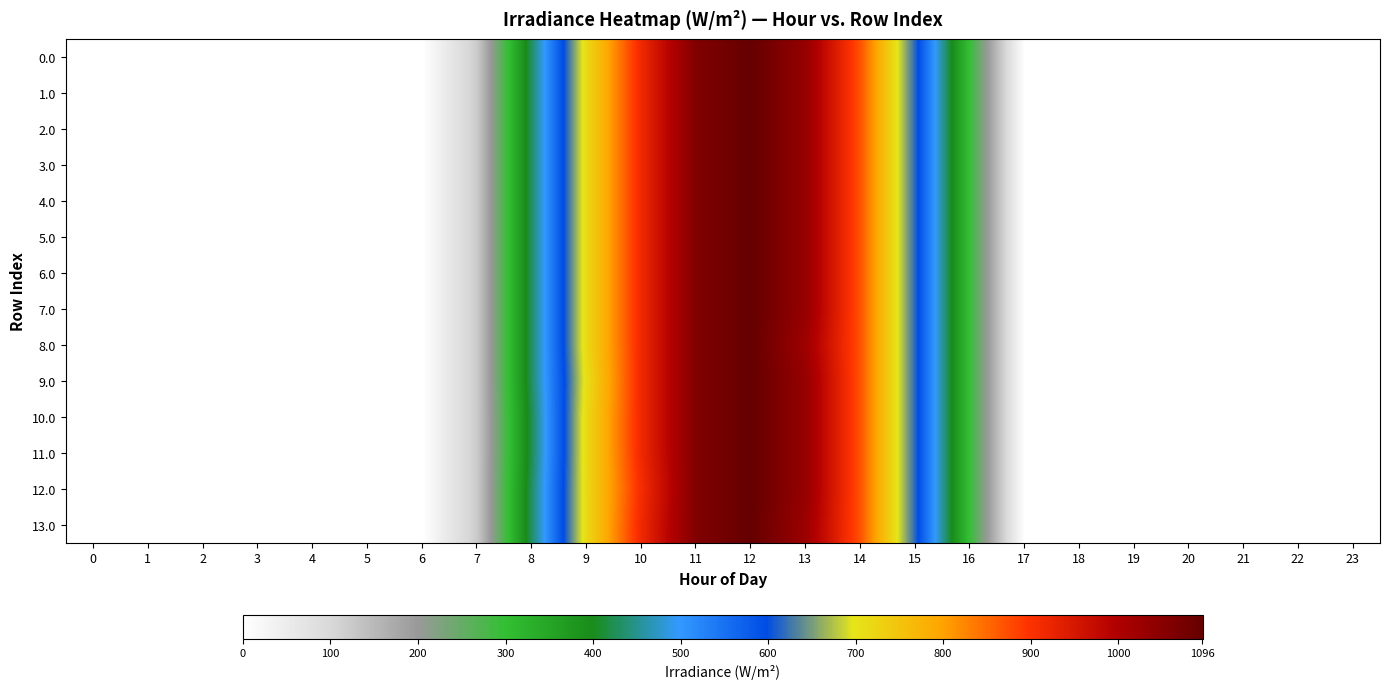

Reading right to left, extract all data points from this chart.

row_0: 0.0	0.0	0.0	0.0	0.0	0.0	0.0	294.5	615.9	870.6	1032.9	1096.7	1060.3	916.2	716.9	430.3	120.6	0.0	0.0	0.0	0.0	0.0	0.0	0.0
row_1: 0.0	0.0	0.0	0.0	0.0	0.0	0.0	294.5	615.9	870.6	1032.9	1096.7	1060.3	916.2	716.9	430.3	120.6	0.0	0.0	0.0	0.0	0.0	0.0	0.0
row_2: 0.0	0.0	0.0	0.0	0.0	0.0	0.0	294.5	615.9	870.6	1032.9	1096.7	1060.3	916.2	716.9	430.3	120.6	0.0	0.0	0.0	0.0	0.0	0.0	0.0
row_3: 0.0	0.0	0.0	0.0	0.0	0.0	0.0	294.5	615.9	870.6	1032.9	1096.7	1060.3	916.2	716.9	430.3	120.6	0.0	0.0	0.0	0.0	0.0	0.0	0.0
row_4: 0.0	0.0	0.0	0.0	0.0	0.0	0.0	294.5	615.9	870.6	1032.9	1096.7	1060.3	916.2	716.9	430.3	120.6	0.0	0.0	0.0	0.0	0.0	0.0	0.0
row_5: 0.0	0.0	0.0	0.0	0.0	0.0	0.0	294.5	615.9	870.6	1032.9	1096.7	1060.3	916.2	716.9	430.3	120.6	0.0	0.0	0.0	0.0	0.0	0.0	0.0
row_6: 0.0	0.0	0.0	0.0	0.0	0.0	0.0	294.5	615.9	870.6	1032.9	1096.7	1060.3	916.2	716.9	430.3	120.6	0.0	0.0	0.0	0.0	0.0	0.0	0.0
row_7: 0.0	0.0	0.0	0.0	0.0	0.0	0.0	294.5	615.9	870.6	1032.9	1096.7	1060.3	916.2	716.9	430.3	120.6	0.0	0.0	0.0	0.0	0.0	0.0	0.0
row_8: 0.0	0.0	0.0	0.0	0.0	0.0	0.0	294.5	615.9	870.6	1021.8	1096.7	1060.3	916.2	716.9	430.3	120.6	0.0	0.0	0.0	0.0	0.0	0.0	0.0
row_9: 0.0	0.0	0.0	0.0	0.0	0.0	0.0	294.5	615.9	870.6	1032.9	1096.7	1060.3	916.2	709.2	430.3	120.6	0.0	0.0	0.0	0.0	0.0	0.0	0.0
row_10: 0.0	0.0	0.0	0.0	0.0	0.0	0.0	294.5	615.9	870.6	1032.9	1096.7	1060.3	916.2	716.9	422.6	120.6	0.0	0.0	0.0	0.0	0.0	0.0	0.0
row_11: 0.0	0.0	0.0	0.0	0.0	0.0	0.0	294.5	615.9	870.6	1032.9	1096.7	1060.3	916.2	716.9	422.6	120.6	0.0	0.0	0.0	0.0	0.0	0.0	0.0
row_12: 0.0	0.0	0.0	0.0	0.0	0.0	0.0	294.5	615.9	870.6	1032.9	1096.7	1060.3	908.5	716.9	430.3	120.6	0.0	0.0	0.0	0.0	0.0	0.0	0.0
row_13: 0.0	0.0	0.0	0.0	0.0	0.0	0.0	294.5	615.9	870.6	1025.3	1096.7	1060.3	916.2	716.9	430.3	120.6	0.0	0.0	0.0	0.0	0.0	0.0	0.0